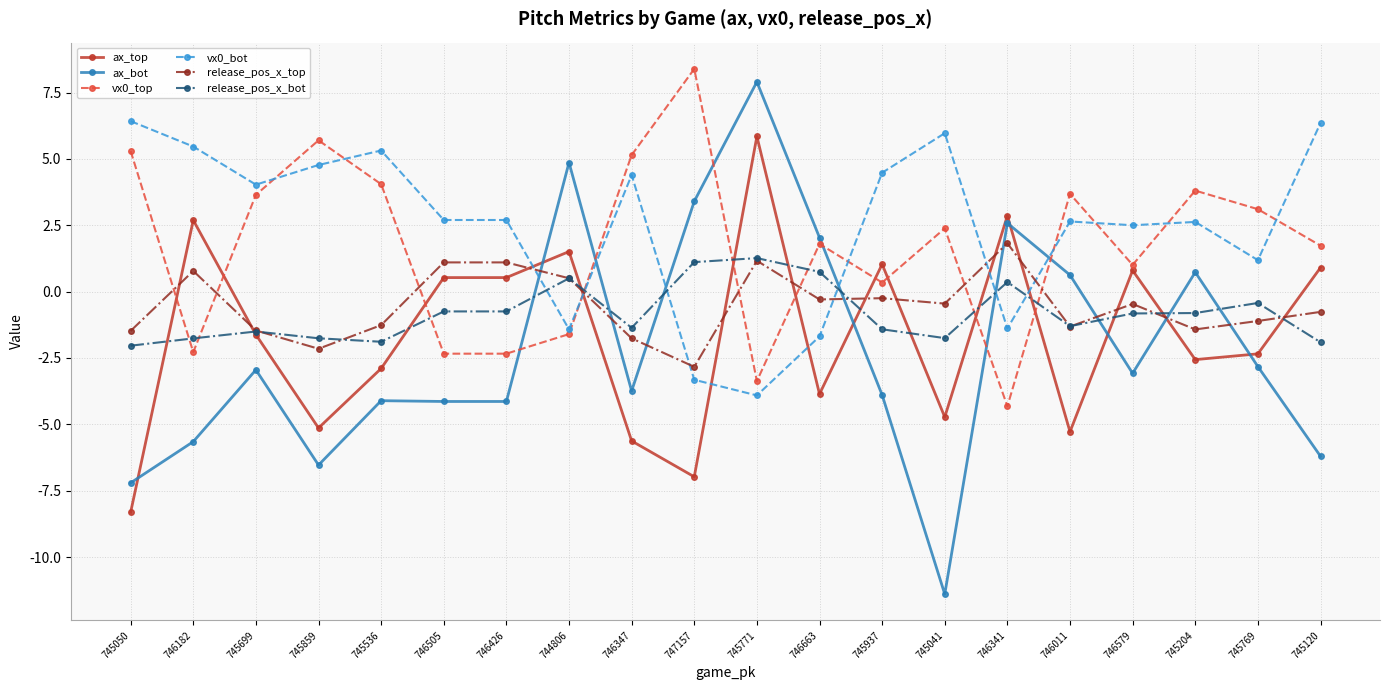

What is the difference between the highest and lowest values at 746505?

6.8